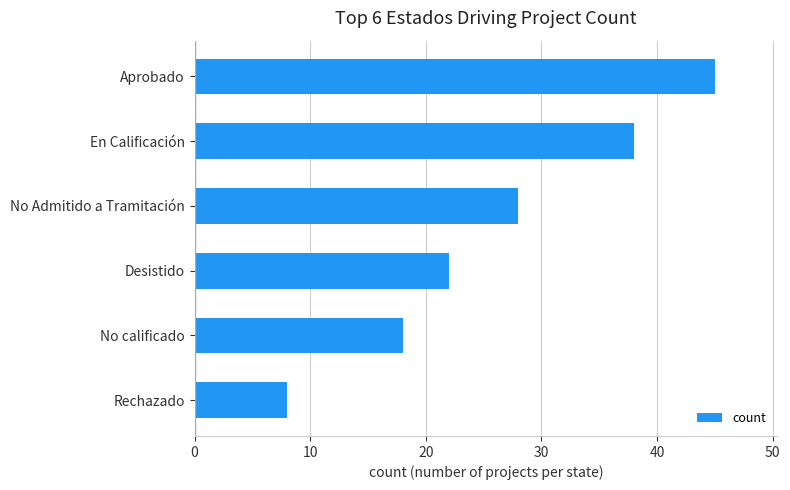

What is the sum of all values?

159